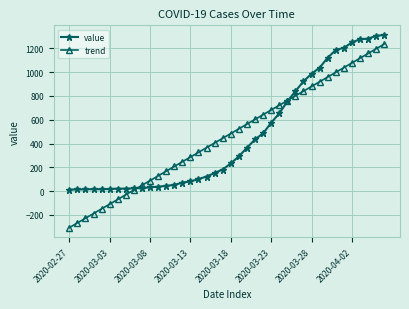

Which series has the largest range (max minus min)?

trend